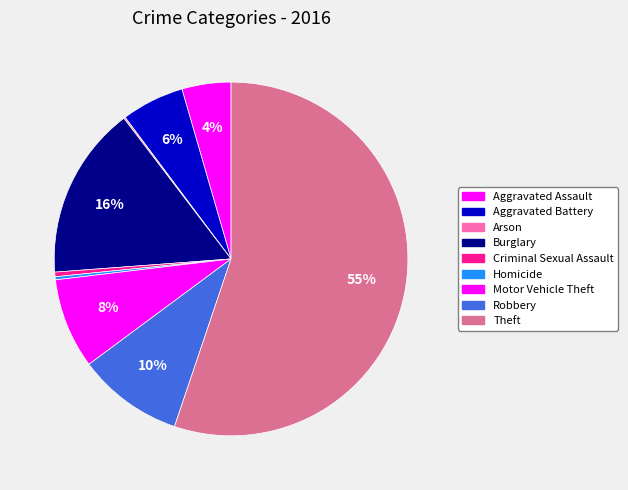

Count the number of slices in the pie.

9